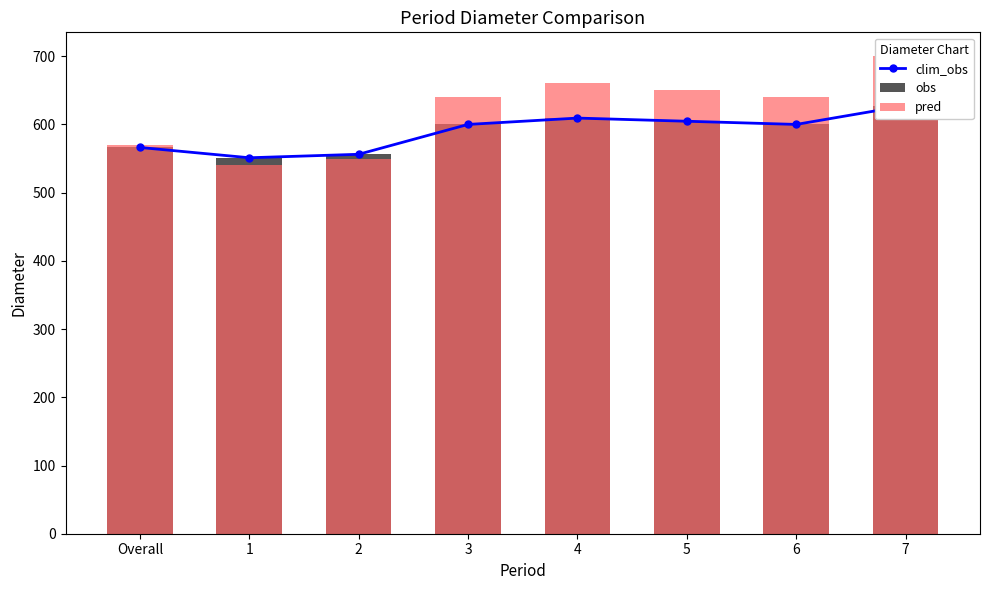

How many groups of bars are there?

8